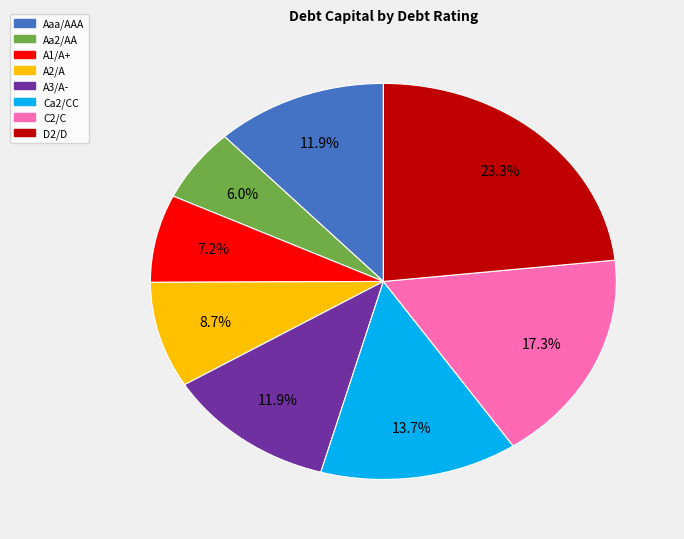

Which slice is the smallest?

Aa2/AA